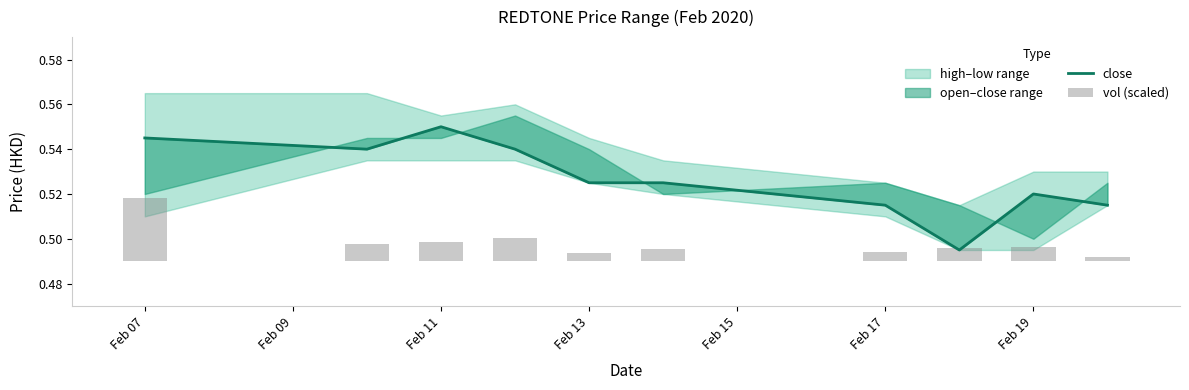

How many bars are there in each group?

2